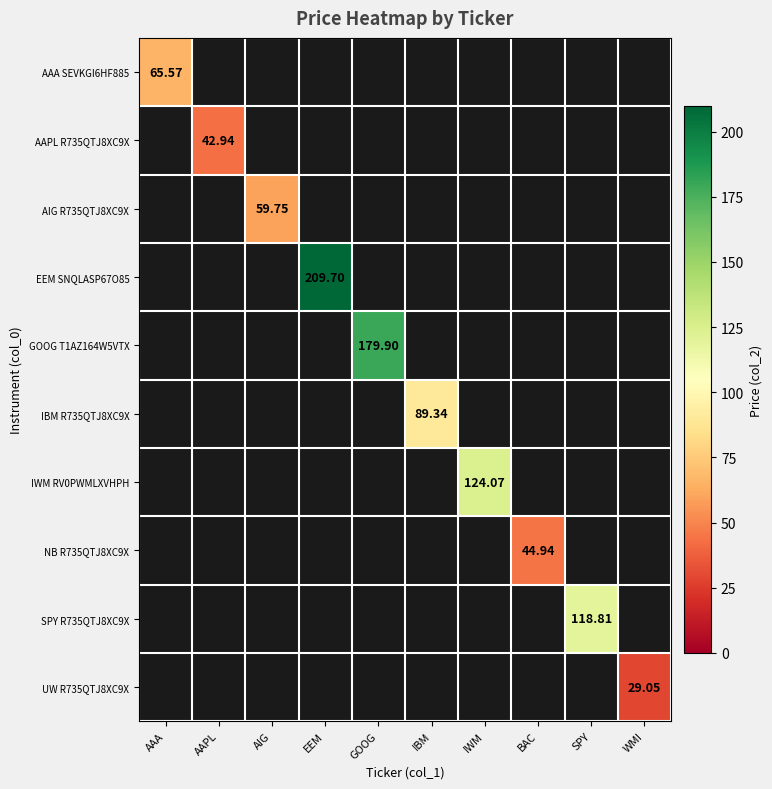

Which label corresponds to the largest value in the chart?

EEM